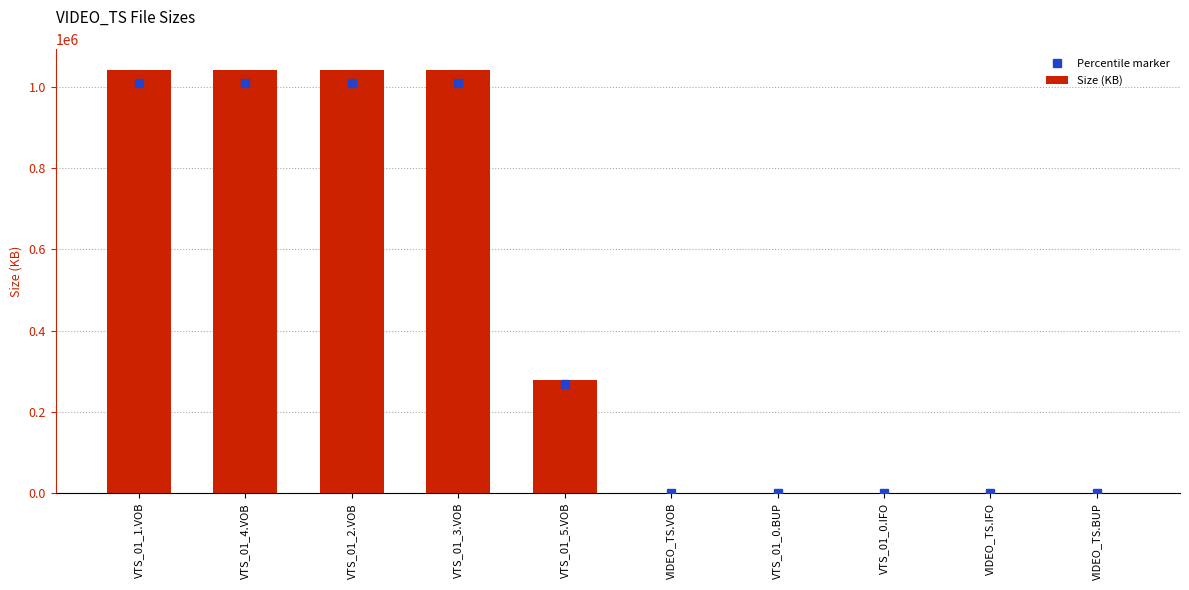

What is the sum of the values at VTS_01_2.VOB and VTS_01_3.VOB?

2080768.0